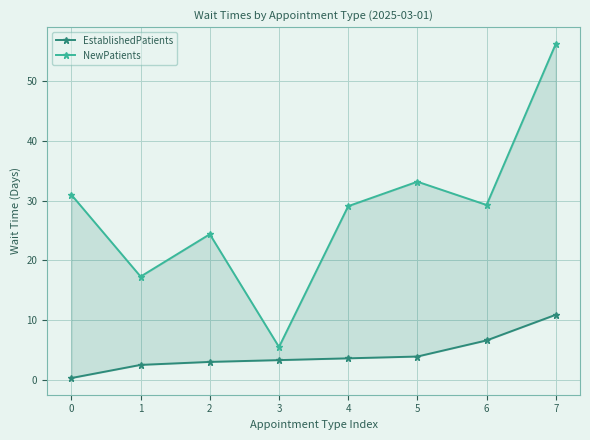

The value of NewPatients at 6 is 29.3. True or false?

True